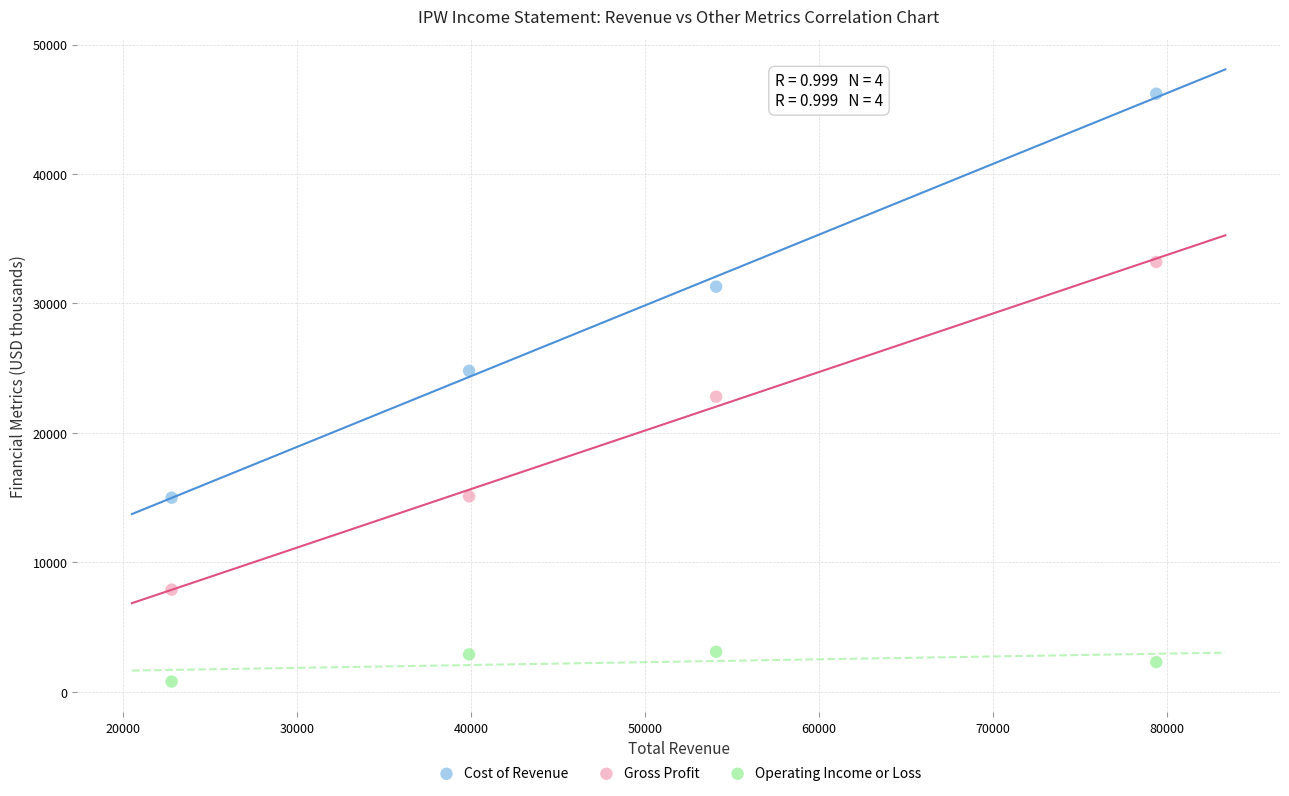

Which series has the largest Y range (max minus min)?

Cost of Revenue